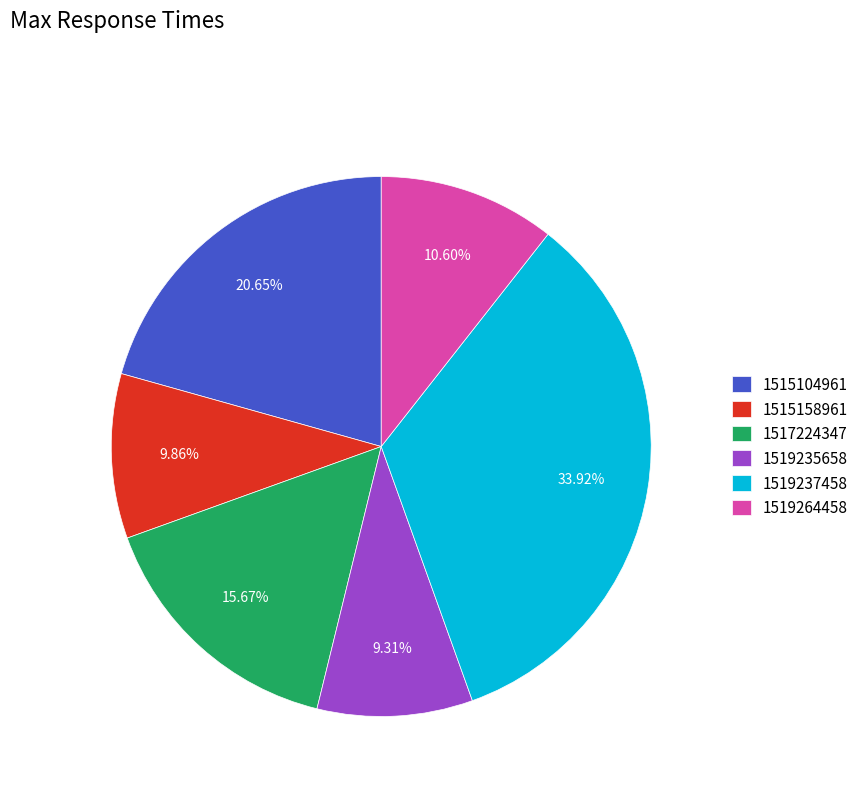

What is the smallest slice in the pie chart?

1519235658